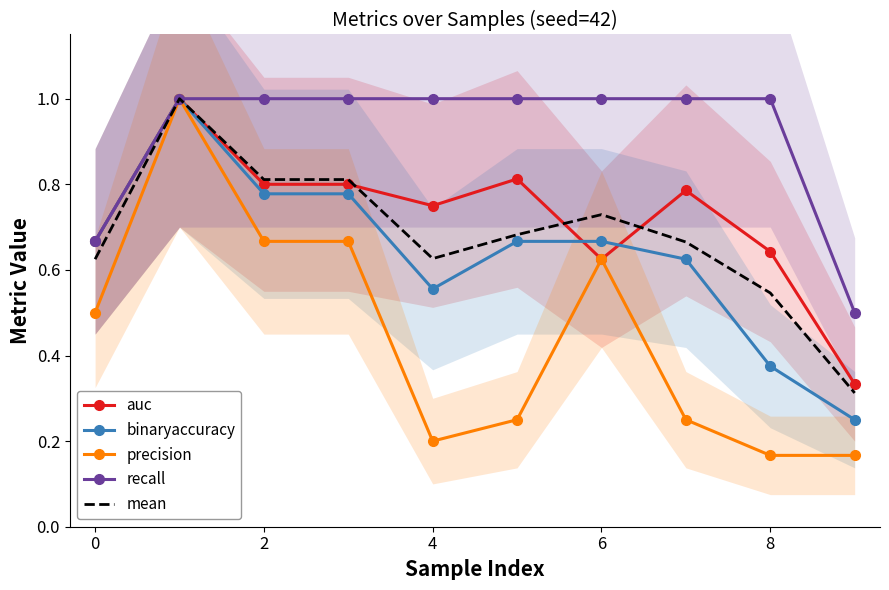

True or false: auc and recall intersect in this chart.

False